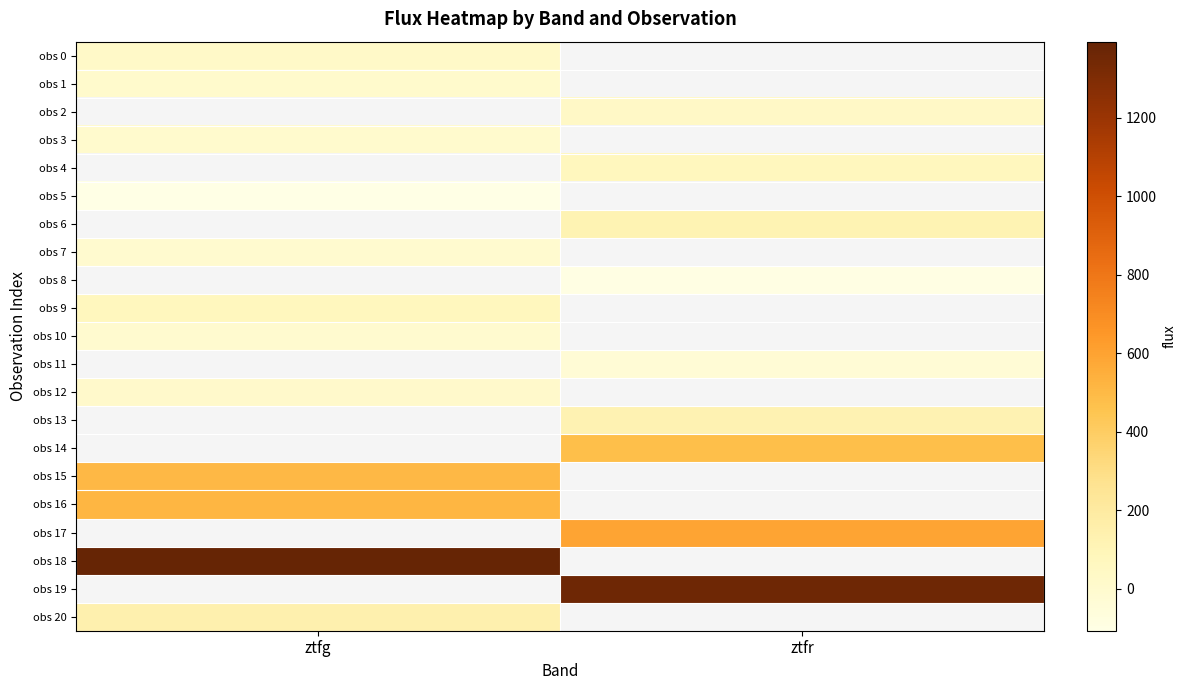

What is the greatest value displayed?

1394.1